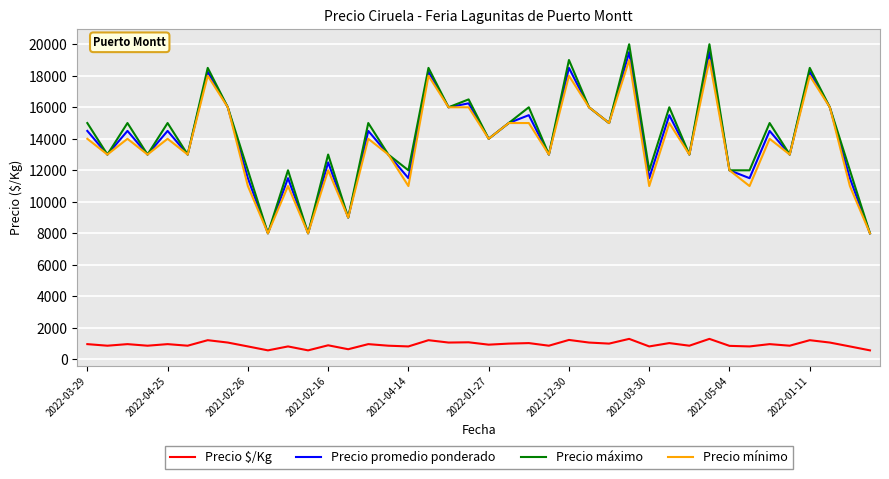

True or false: Precio $/Kg and Precio máximo cross at least once.

False